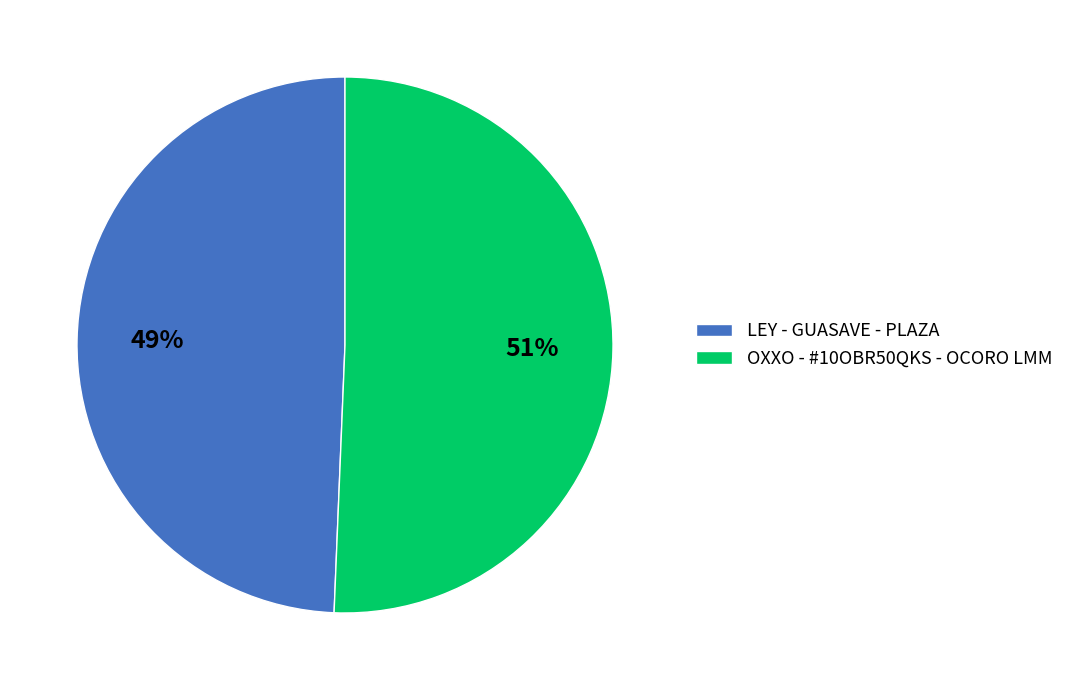

True or false: OXXO - #10OBR50QKS - OCORO LMM accounts for 51% of the total.

True